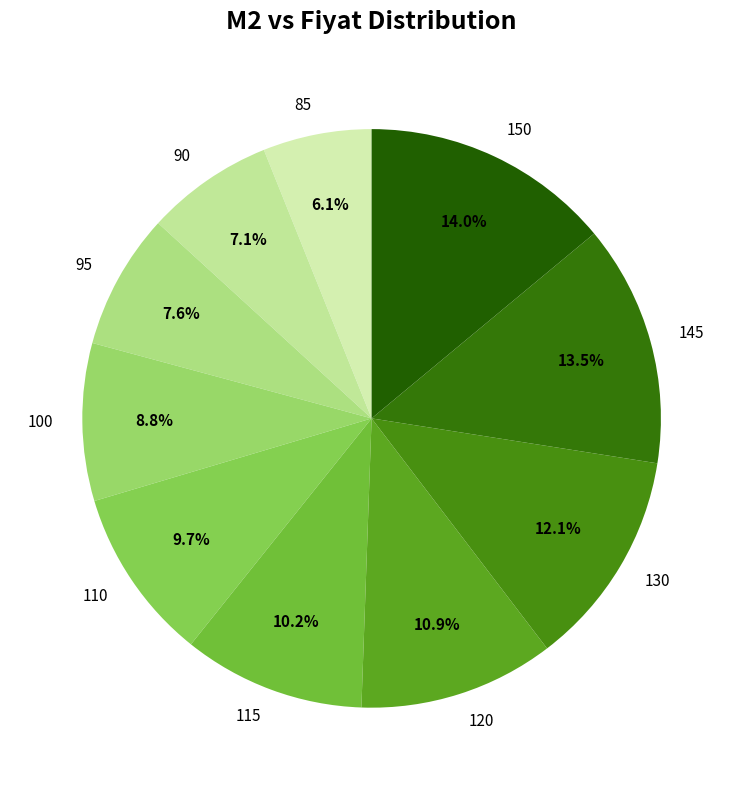

The 120 slice represents 11% of the pie. True or false?

True